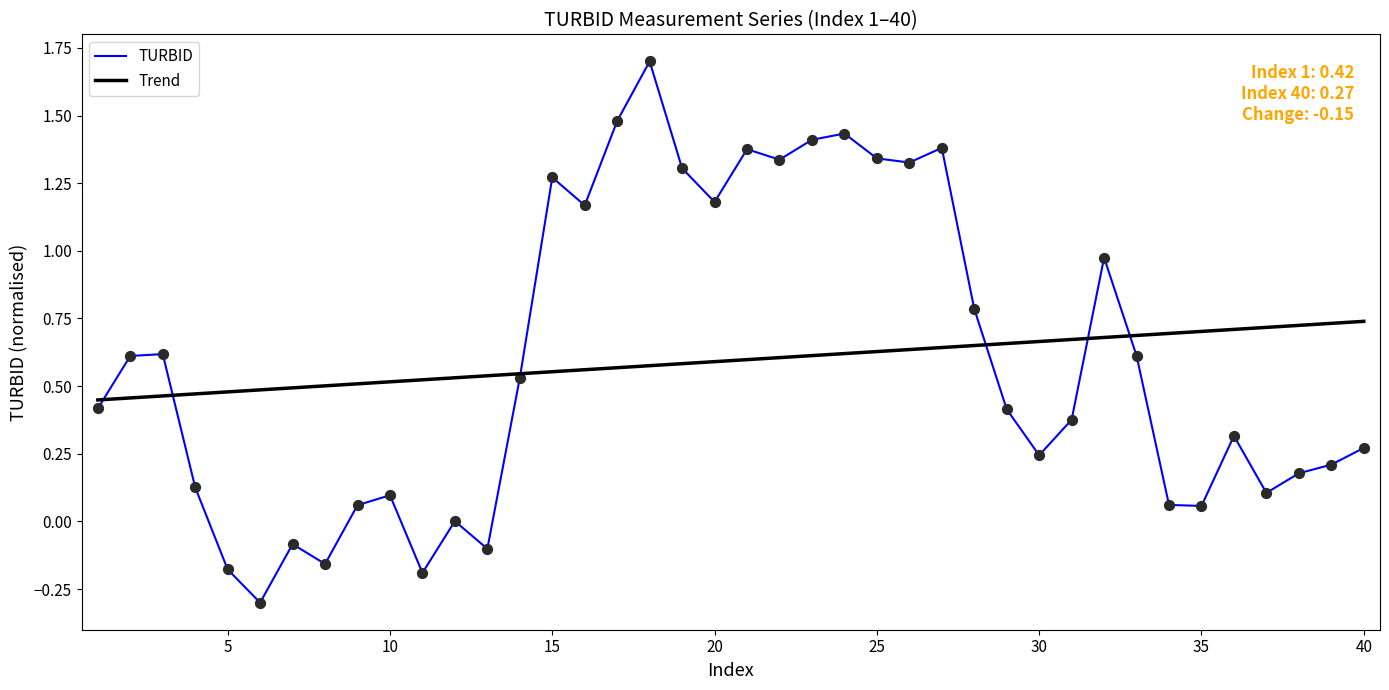

Which series has the largest range (max minus min)?

TURBID